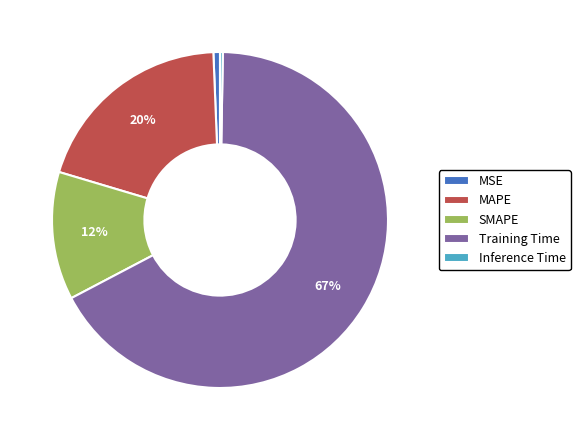

To the nearest percent, what portion does MAPE represent?

20%